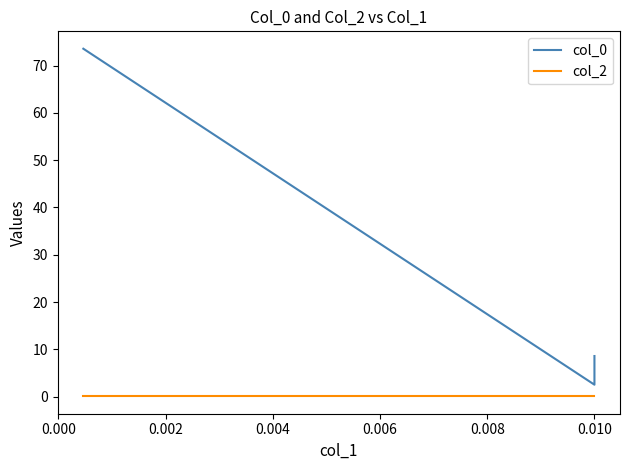

Reading left to right, list all the values displayed in this chart.

col_0: 8.6	2.5	73.6
col_2: 0.1	0.2	0.2